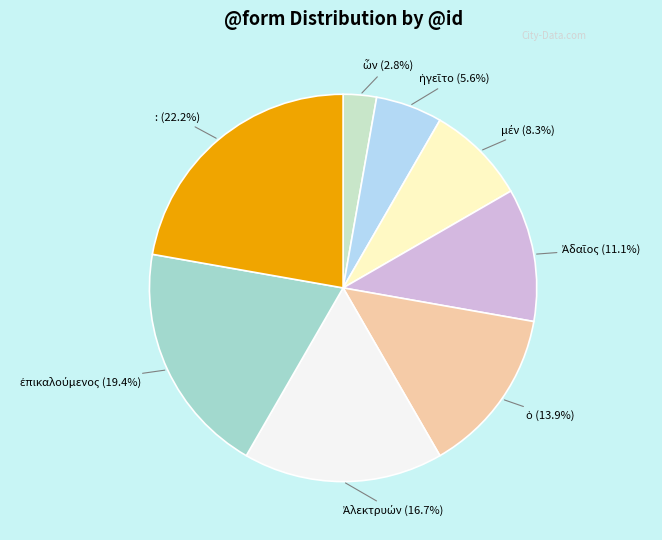

Is there a majority slice in this chart?

No